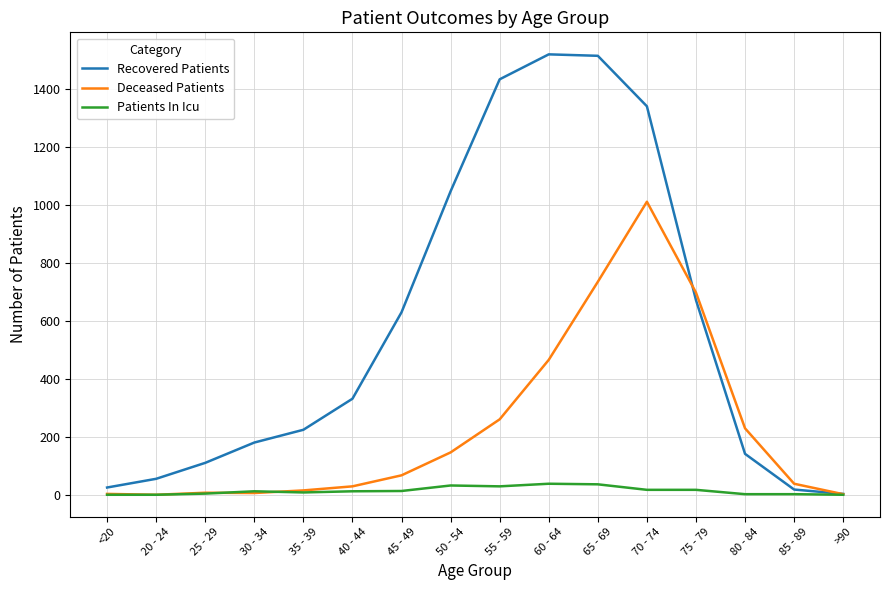

Rank the series by their maximum value, from highest to lowest.

Recovered Patients, Deceased Patients, Patients In Icu